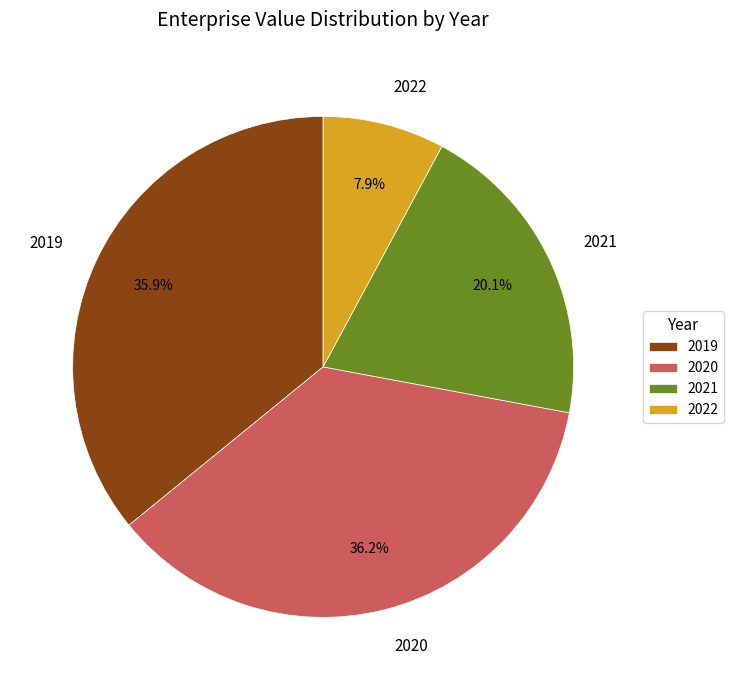

What portion of the pie excludes 2021?

79.9%